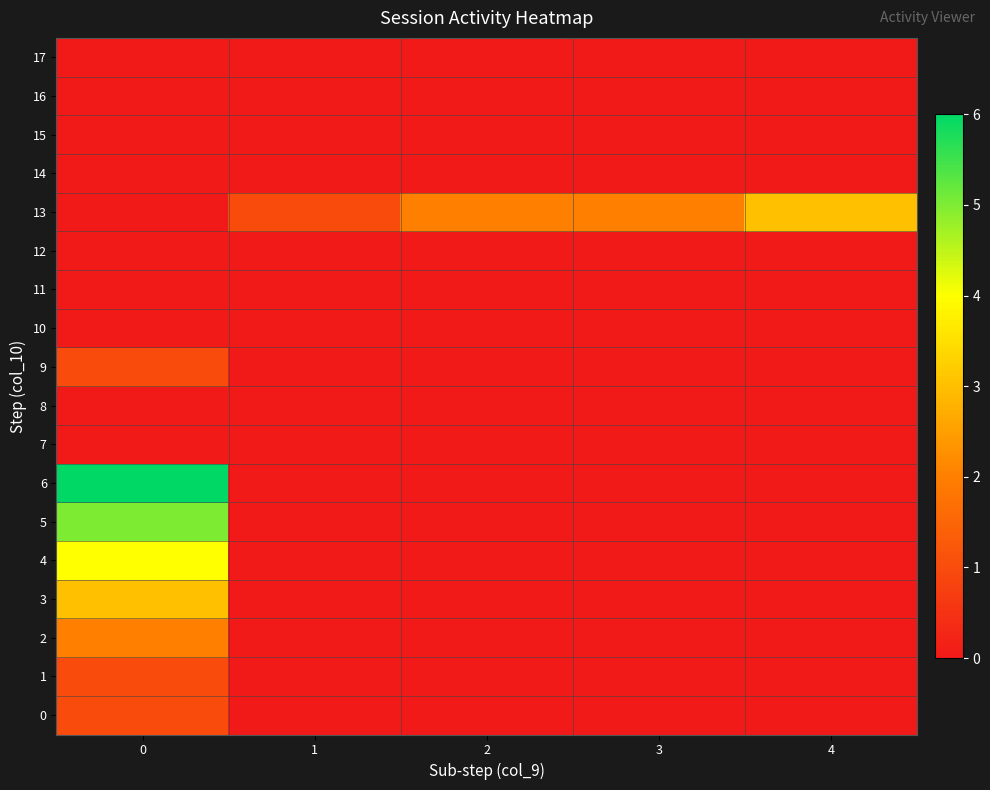

Reading left to right, transcribe all the data shown in this chart.

0: 0=1	1=0	2=0	3=0	4=0
1: 0=1	1=0	2=0	3=0	4=0
2: 0=2	1=0	2=0	3=0	4=0
3: 0=3	1=0	2=0	3=0	4=0
4: 0=4	1=0	2=0	3=0	4=0
5: 0=5	1=0	2=0	3=0	4=0
6: 0=6	1=0	2=0	3=0	4=0
7: 0=0	1=0	2=0	3=0	4=0
8: 0=0	1=0	2=0	3=0	4=0
9: 0=1	1=0	2=0	3=0	4=0
10: 0=0	1=0	2=0	3=0	4=0
11: 0=0	1=0	2=0	3=0	4=0
12: 0=0	1=0	2=0	3=0	4=0
13: 0=0	1=1	2=2	3=2	4=3
14: 0=0	1=0	2=0	3=0	4=0
15: 0=0	1=0	2=0	3=0	4=0
16: 0=0	1=0	2=0	3=0	4=0
17: 0=0	1=0	2=0	3=0	4=0